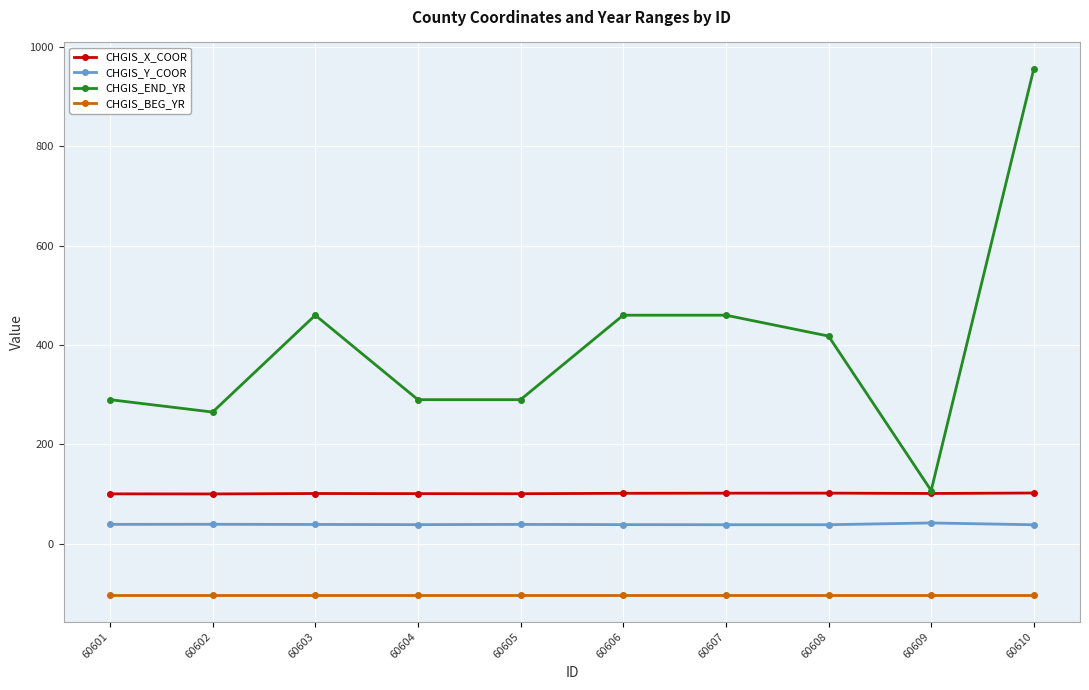

The value of CHGIS_X_COOR at 60607 is 101.8. True or false?

True